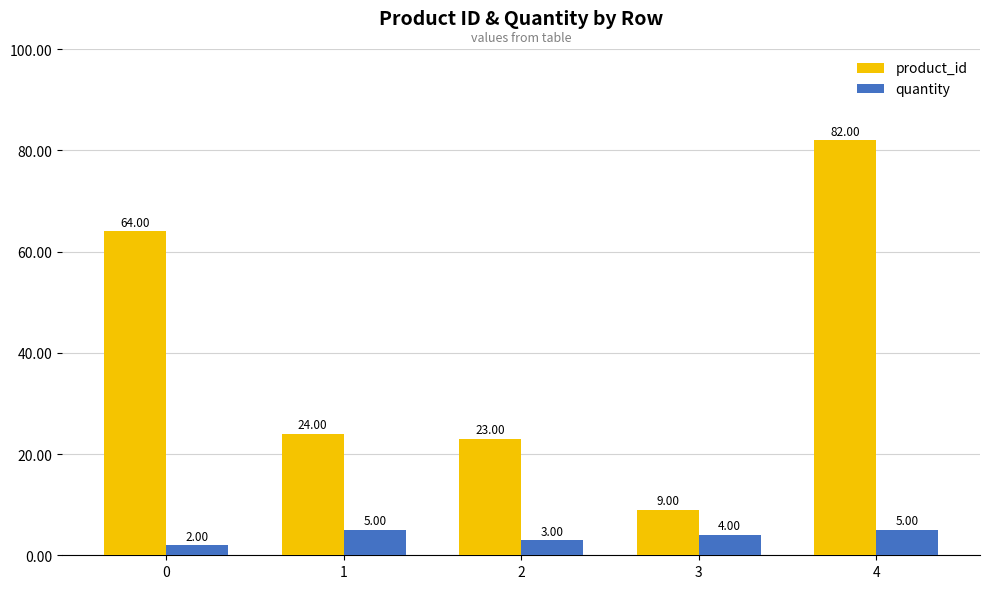

How many bars are there in total?

10